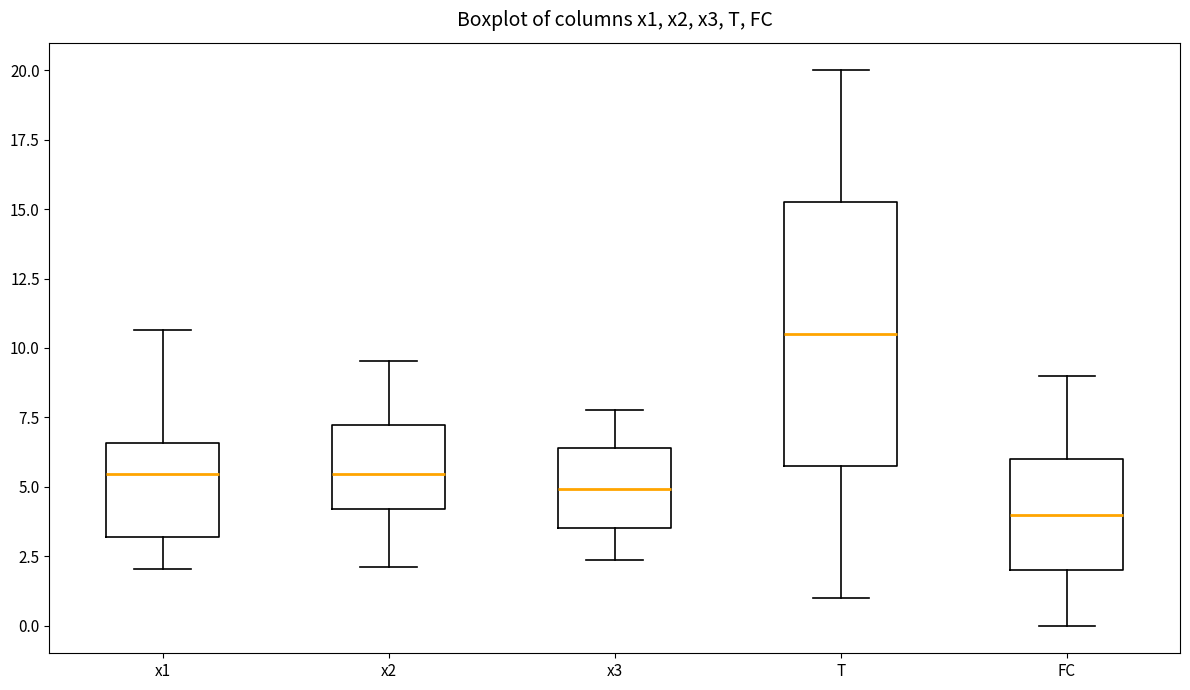

Reading left to right, transcribe this box plot: for each box, give where its median line is, the range the box spans, and where its two whiskers end, as read against the y-axis. The values are not printed on the chart, so give them approximately, as read against the axis.

x1: median 5.5, box 3.0 to 6.5, whiskers 2.0 to 10.5
x2: median 5.5, box 4.0 to 7.0, whiskers 2.0 to 9.5
x3: median 5.0, box 3.5 to 6.5, whiskers 2.5 to 8.0
T: median 10.5, box 6.0 to 15.5, whiskers 1.0 to 20.0
FC: median 4.0, box 2.0 to 6.0, whiskers 0.0 to 9.0